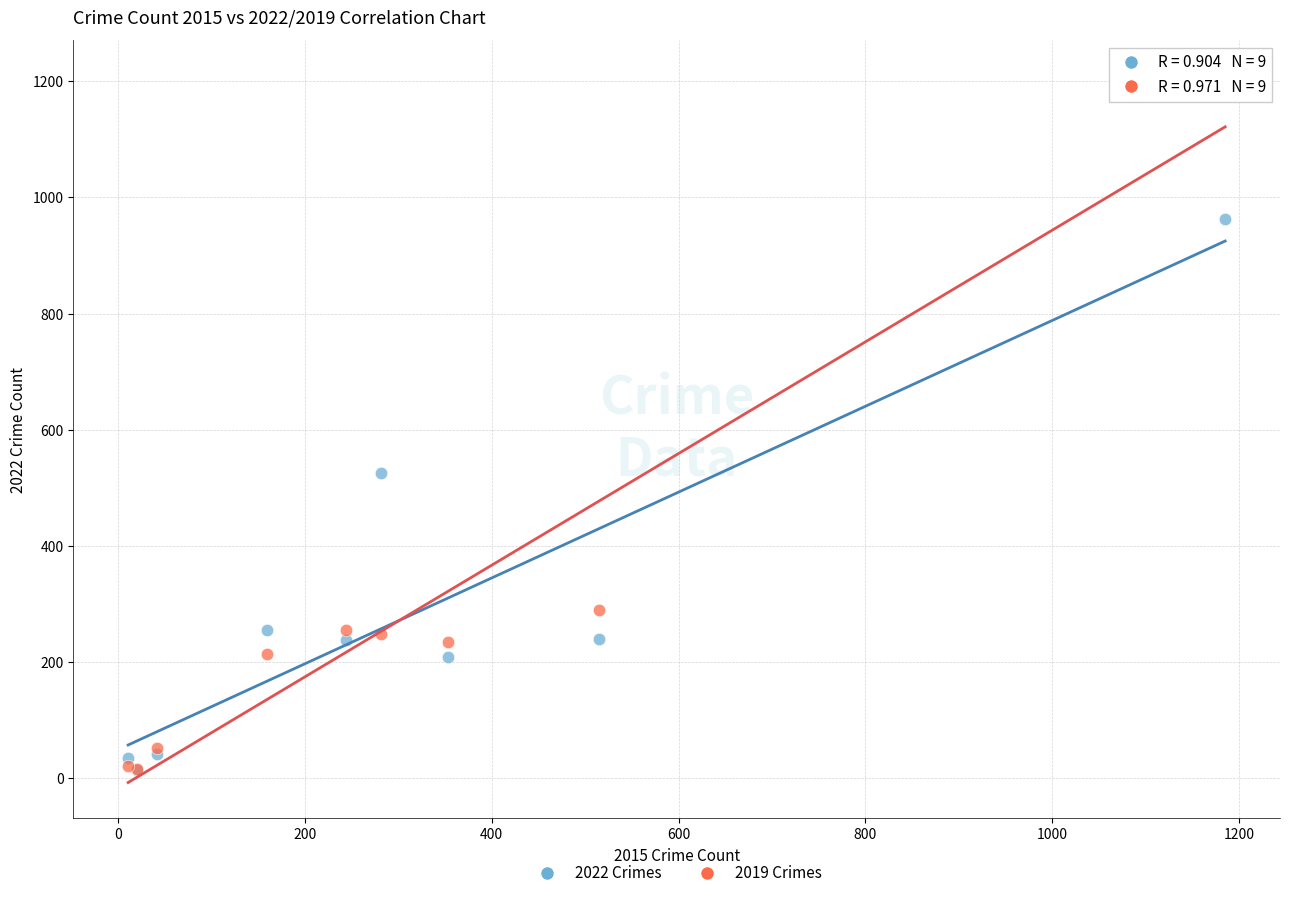

In the 2022 Crimes series, what Y value is closest to 488?

526